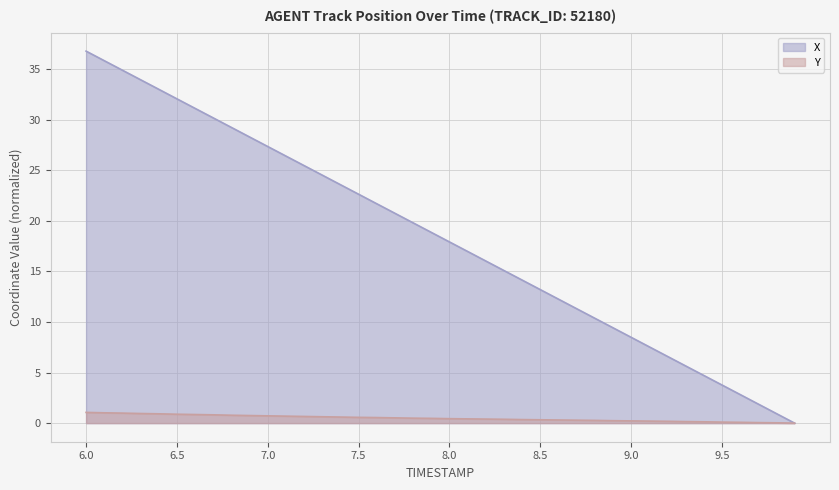

What is the value of the Y point at the 27th from the left?

0.3